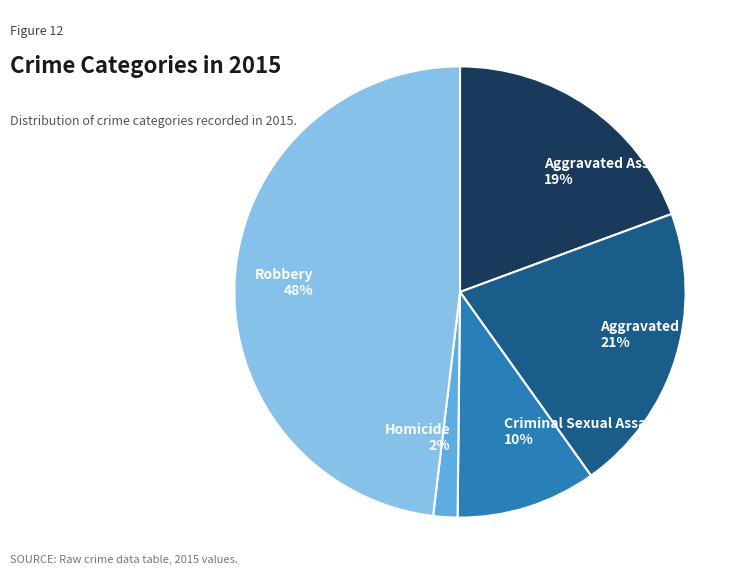

Is it true that Homicide is 12% of the pie?

False